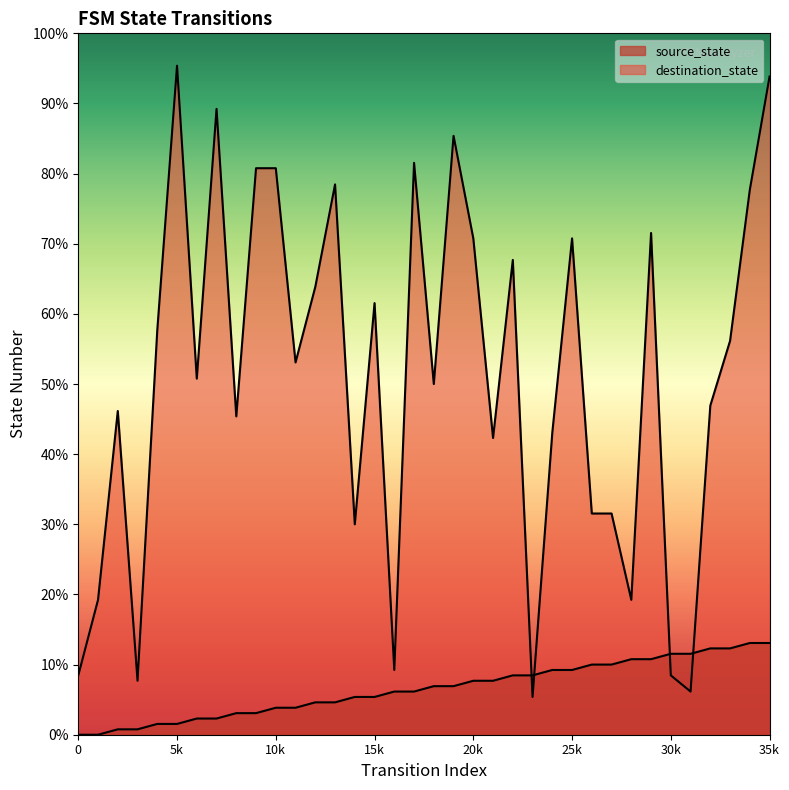

Does the chart display data point markers on the line(s)?

No